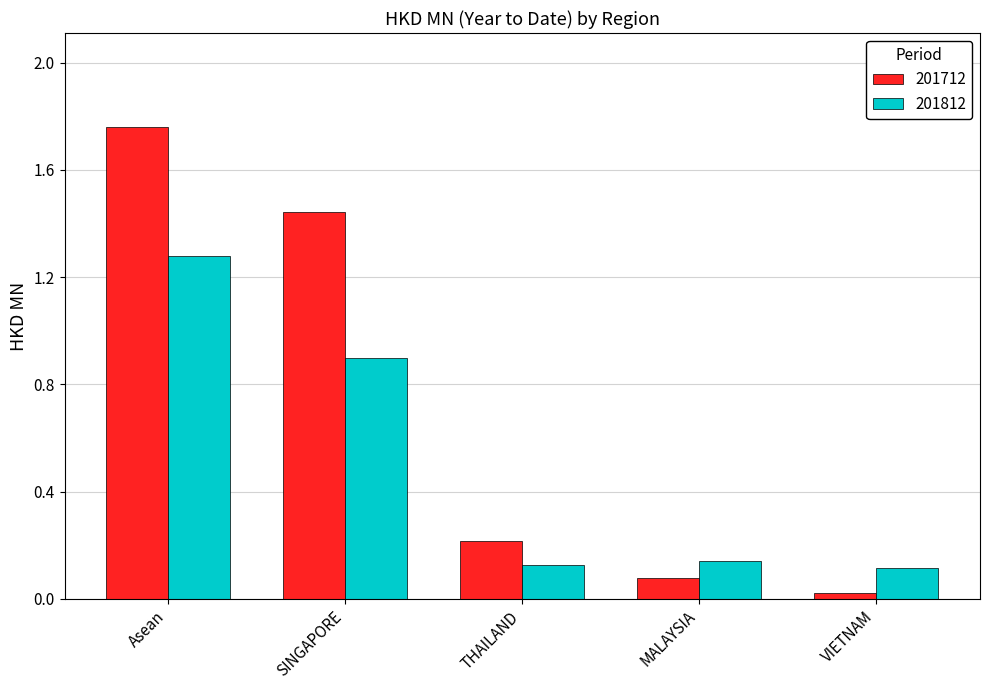

What is the spread (max minus min) of values at SINGAPORE?

0.5